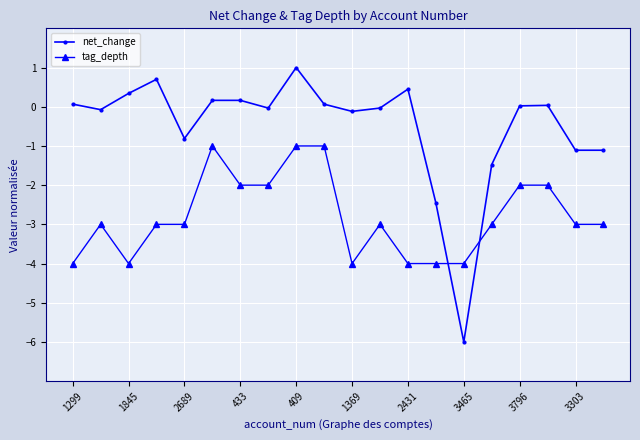

List the series in order of their overall mean, highest first.

net_change, tag_depth